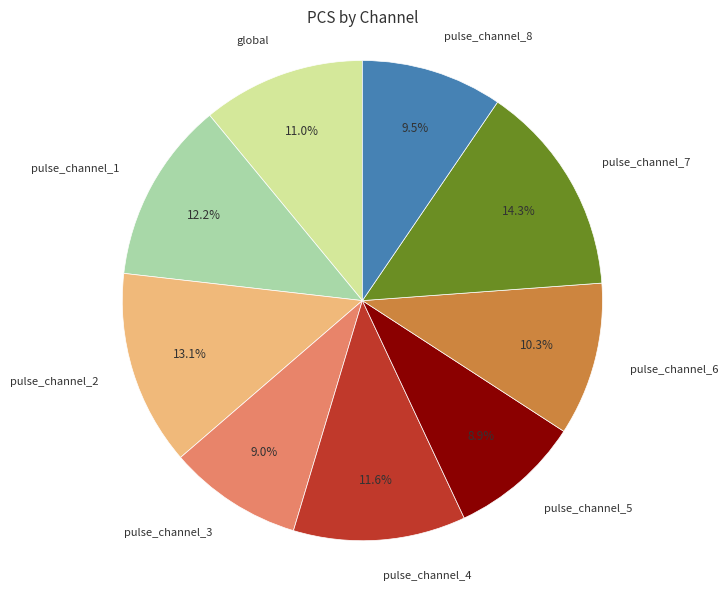

Is there any slice that represents more than half of the pie?

No